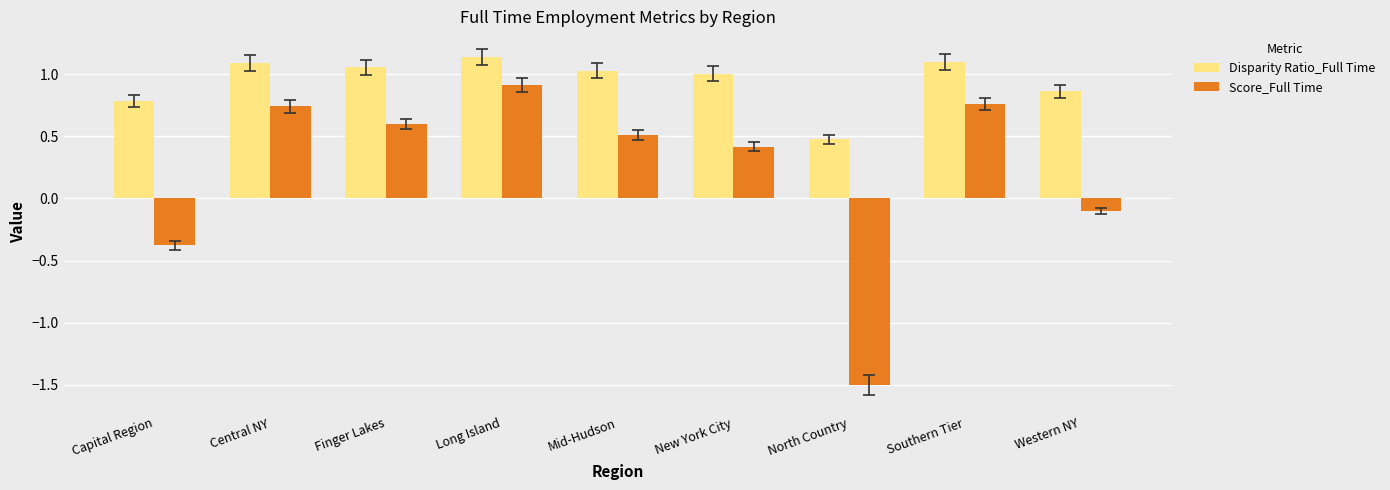

At which label is Score_Full Time closest to 0?

Western NY